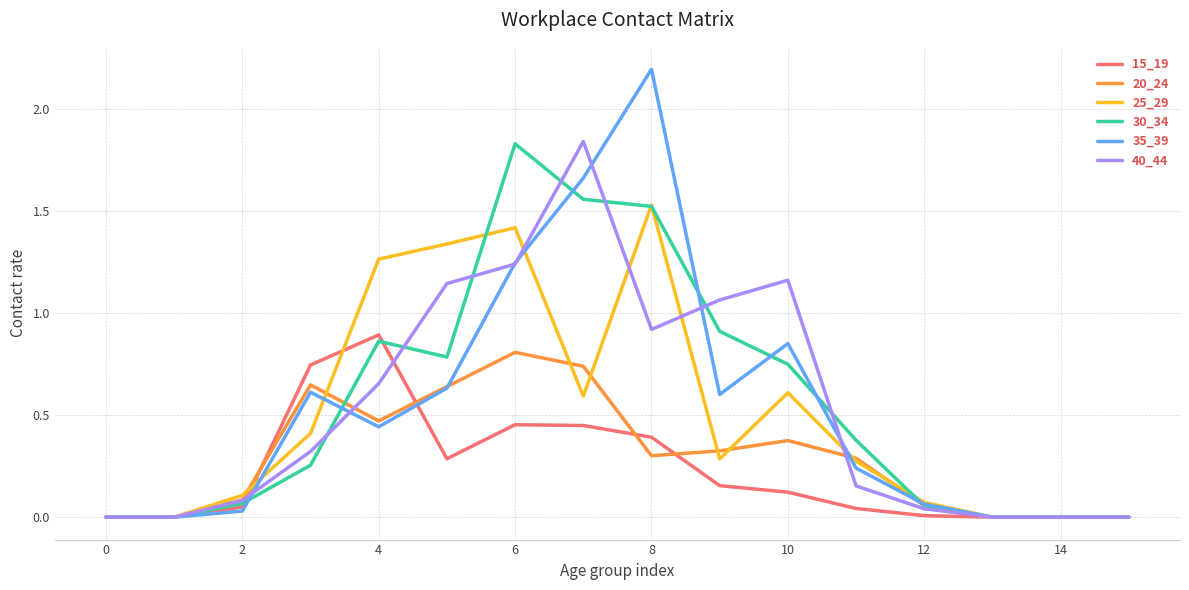

Which series has the largest range (max minus min)?

35_39